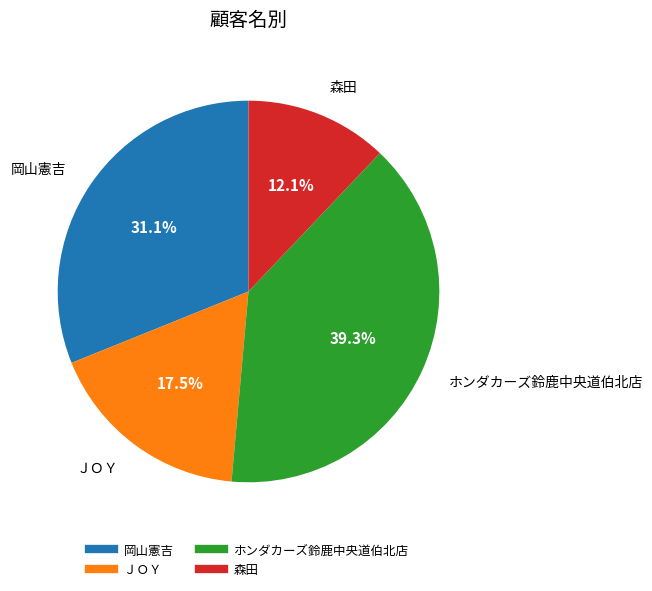

What is the largest slice in the pie chart?

ホンダカーズ鈴鹿中央道伯北店